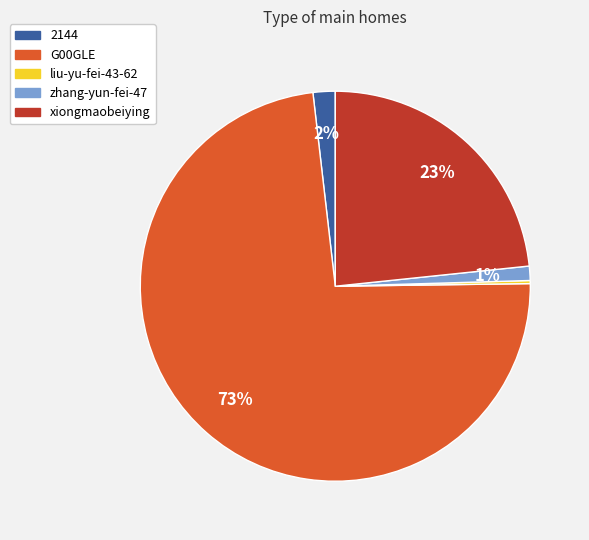

To the nearest percent, what percentage of the pie is xiongmaobeiying?

23%